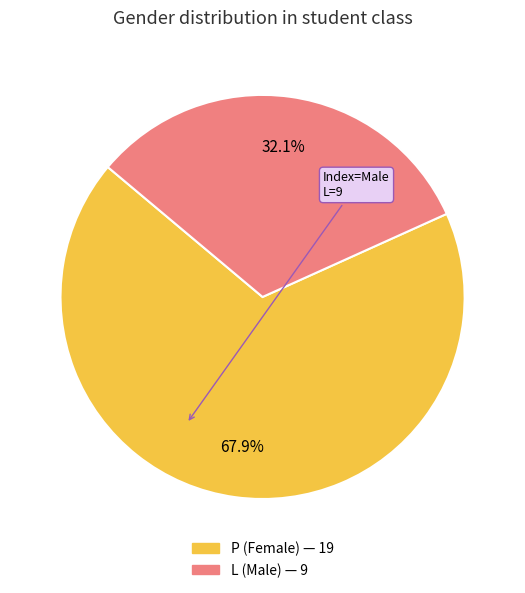

What percentage is NOT represented by P?

32.1%